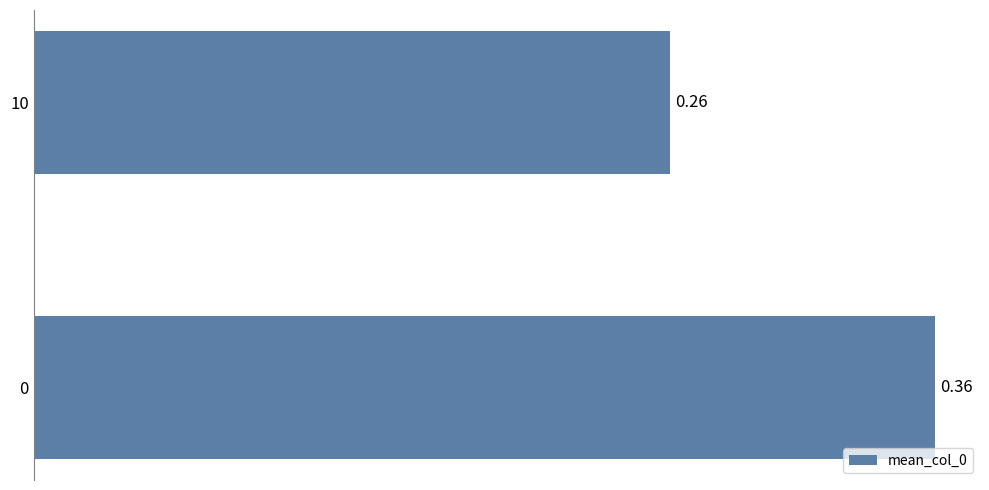

Count the number of data series in this chart.

1